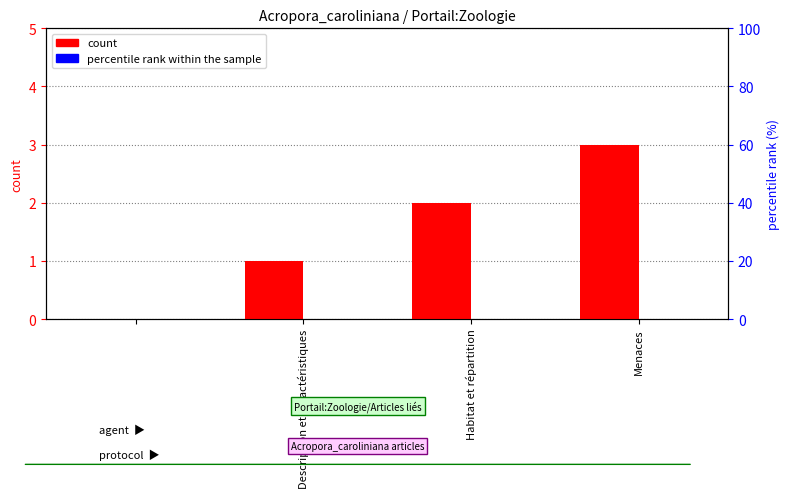

Which label corresponds to the smallest value in the chart?

Description et caractéristiques